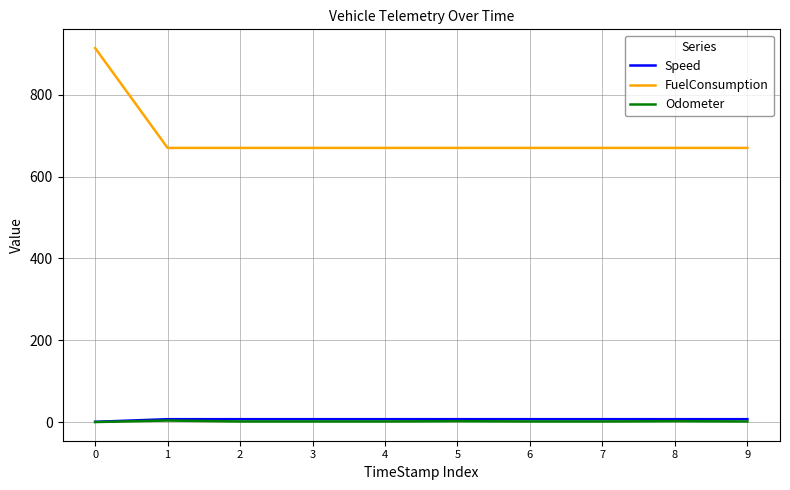

What is the sum of all Speed values?

63.0